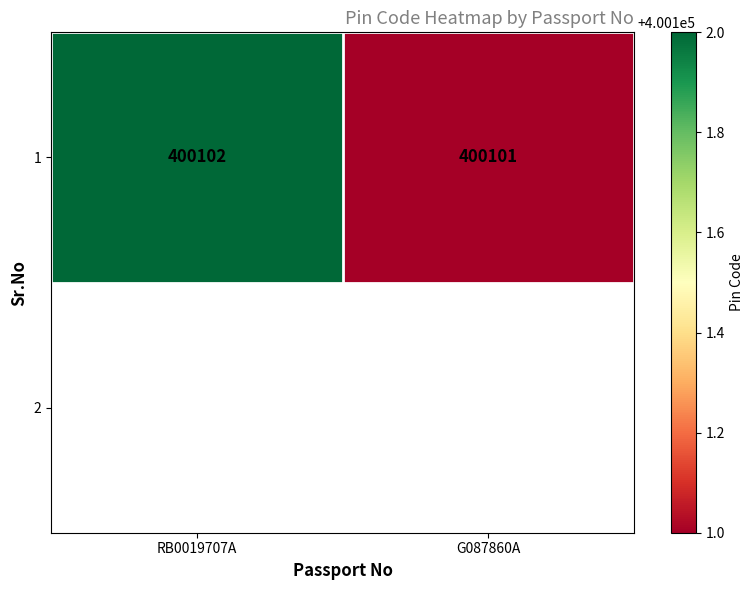

What value does the data have at G087860A?

400101